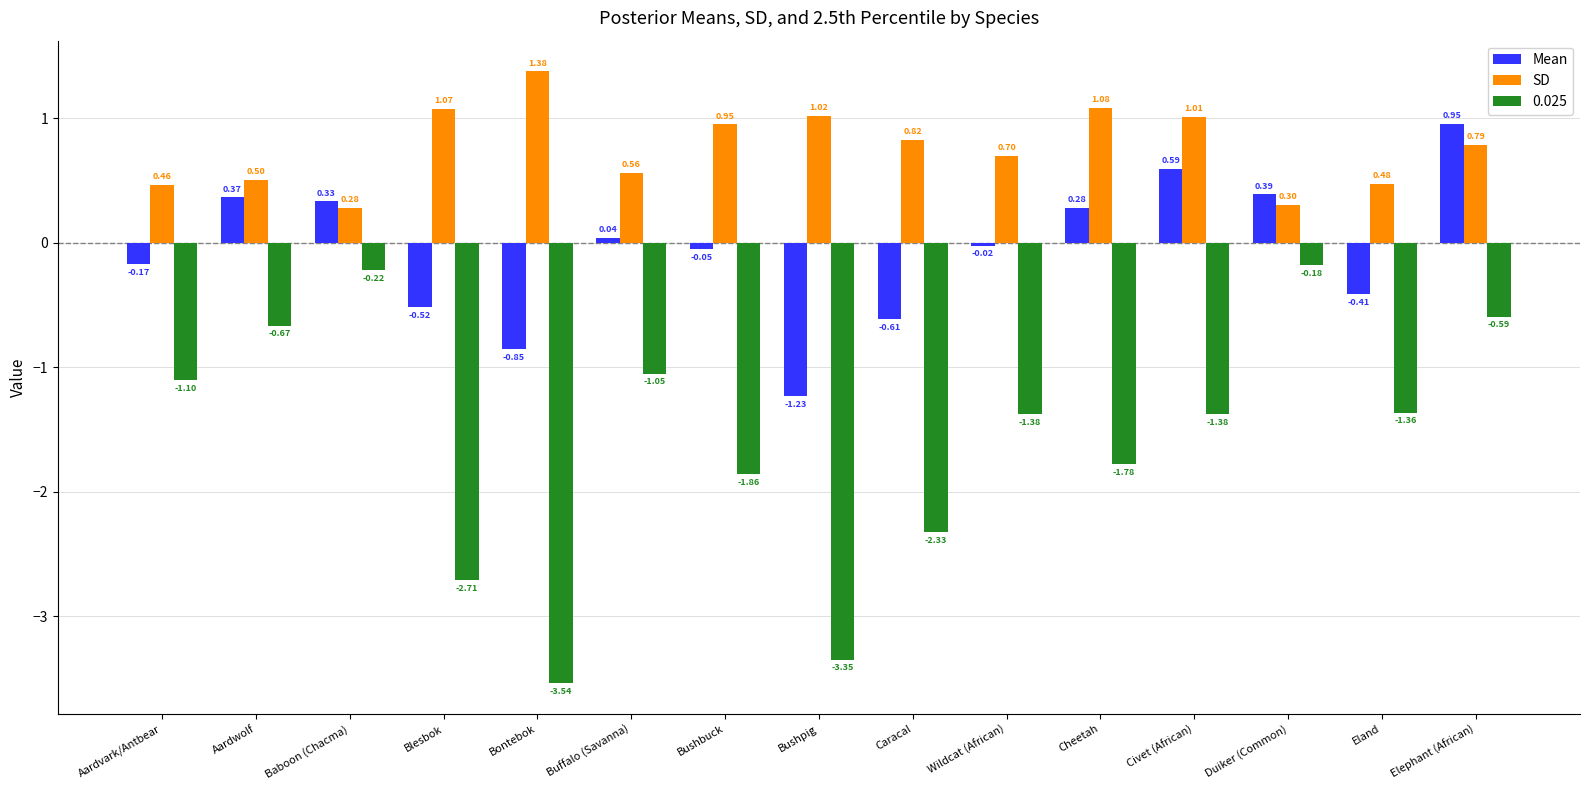

Count the number of data series in this chart.

3